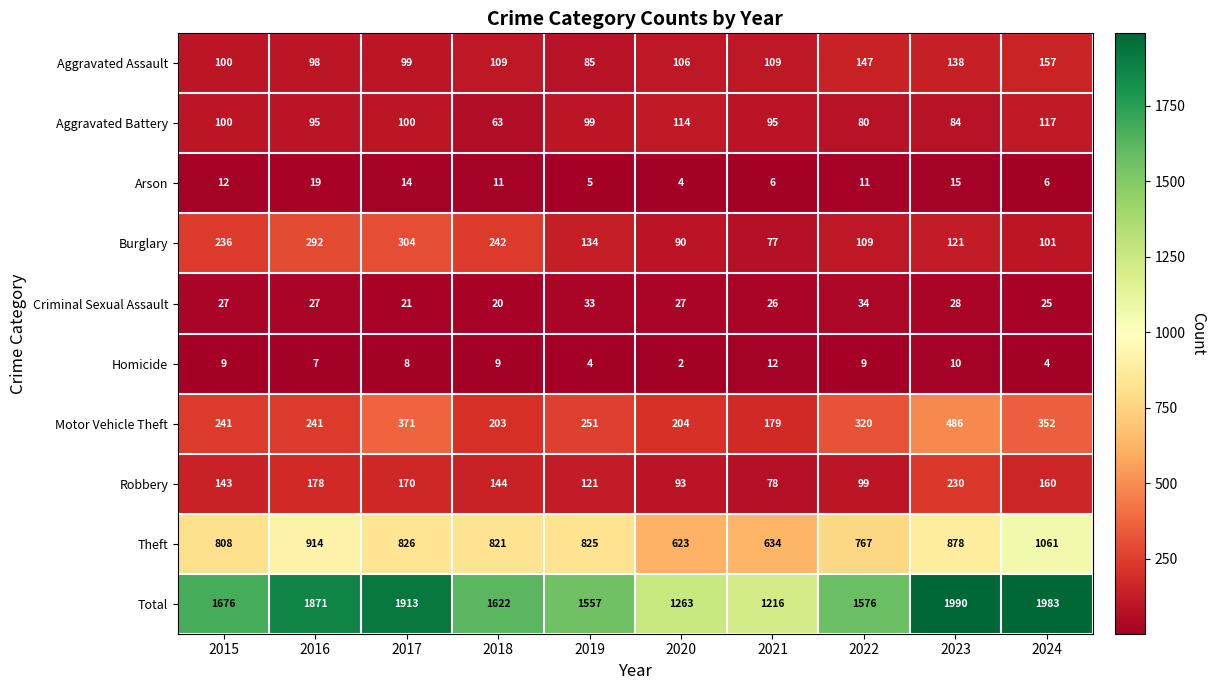

What is the average value of the Motor Vehicle Theft series?

285